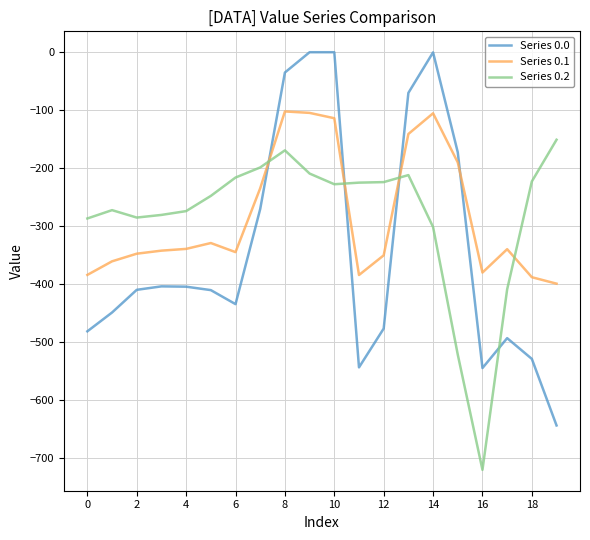

Rank the series by their maximum value, from lowest to highest.

Series 0.2, Series 0.1, Series 0.0